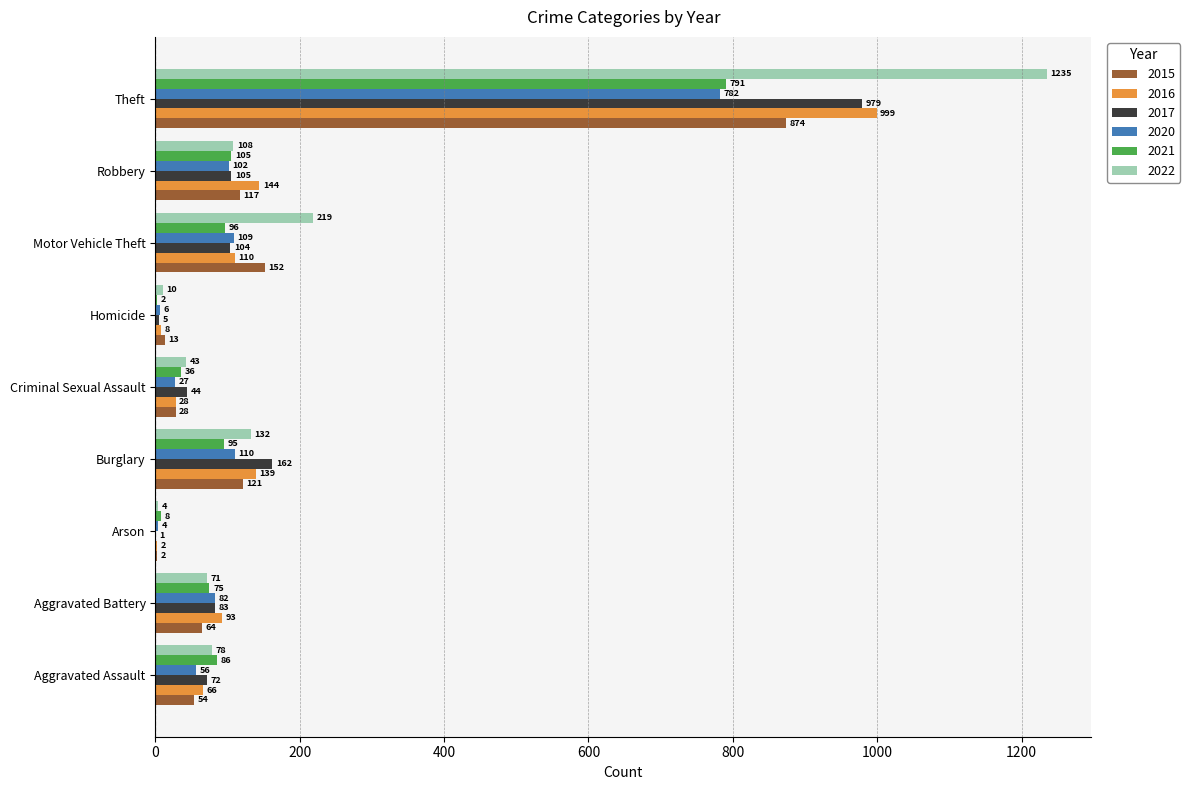

Between Aggravated Assault and Arson, which series saw the biggest shift?

2021